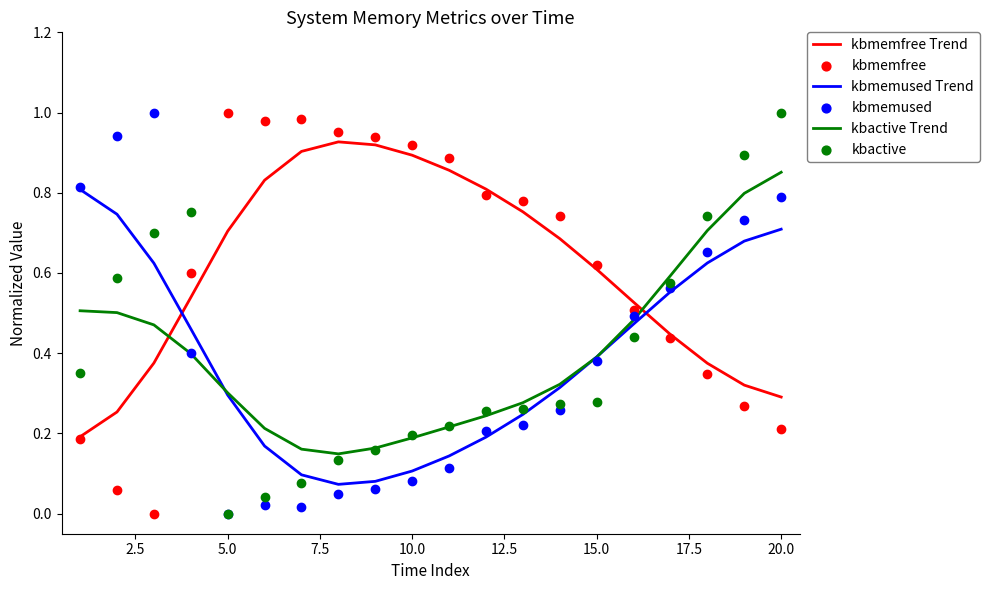

True or false: kbmemused Trend and kbmemfree Trend intersect in this chart.

True